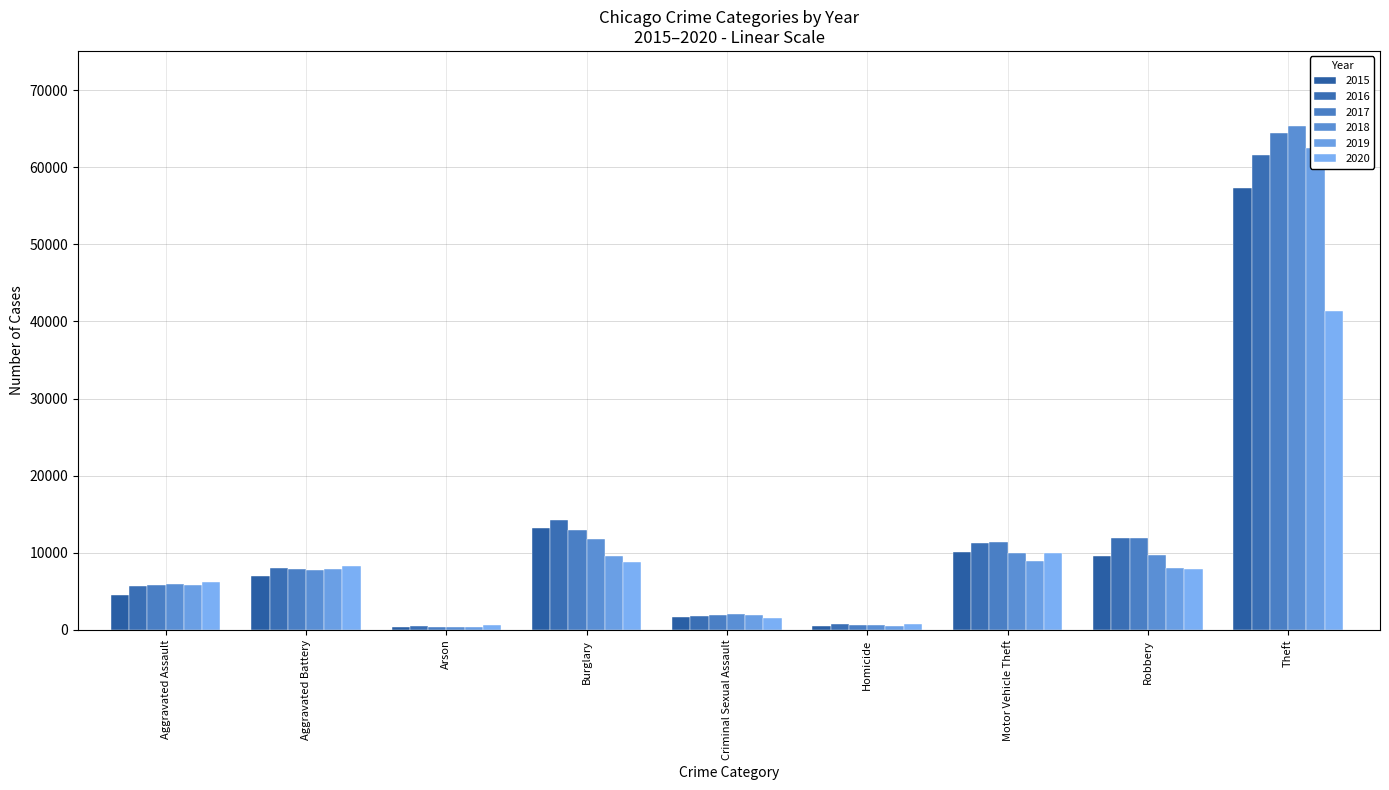

What is the minimum value for 2017?

444